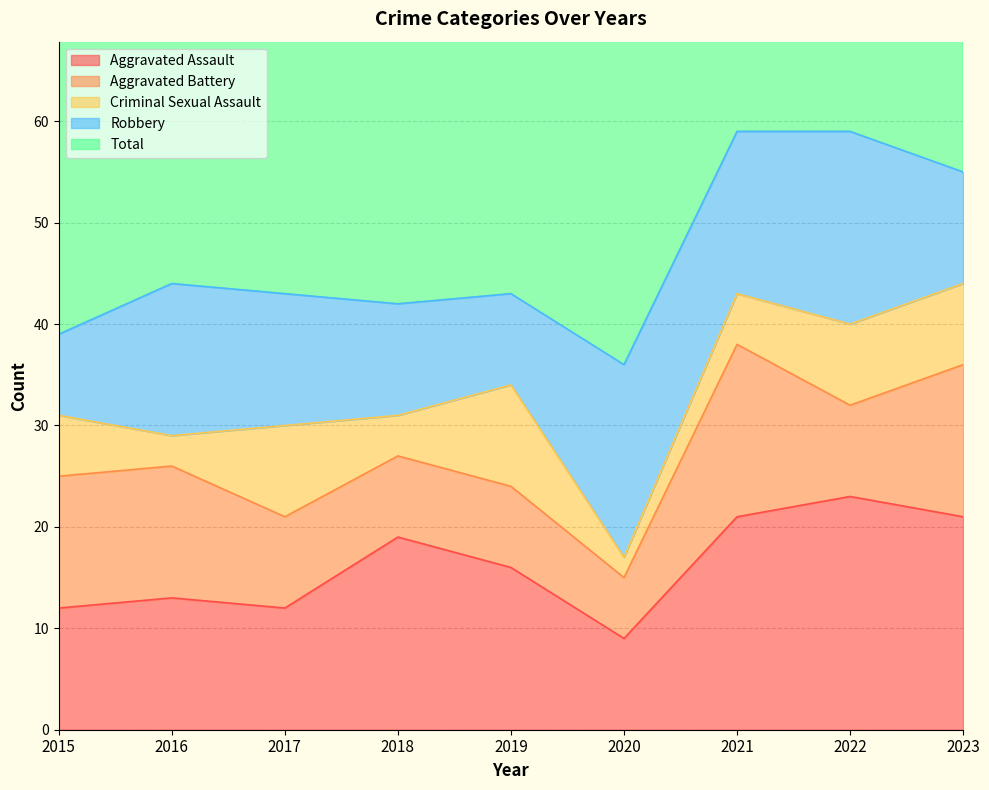

Reading right to left, what are all the values shown in this chart?

Aggravated Assault: 21	23	21	9	16	19	12	13	12
Aggravated Battery: 15	9	17	6	8	8	9	13	13
Criminal Sexual Assault: 8	8	5	2	10	4	9	3	6
Robbery: 11	19	16	19	9	11	13	15	8
Total: 55	59	59	37	43	42	44	45	39